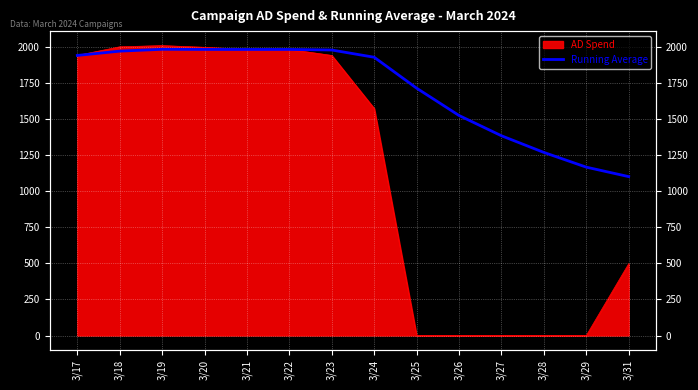

What is the value of the 13th point from the left?

1167.0